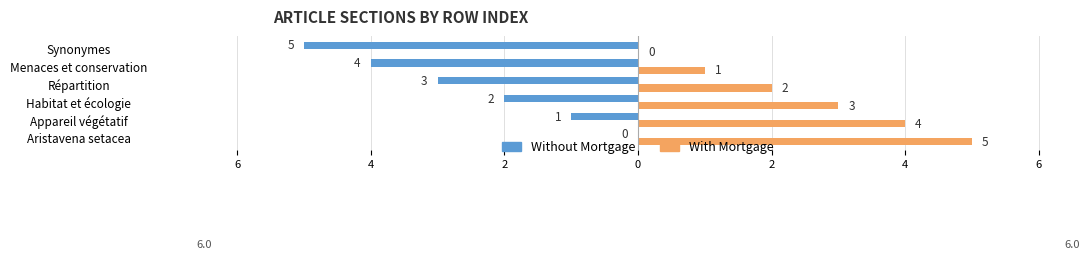

Reading left to right, list all the values displayed in this chart.

Without Mortgage: 0	-1	-2	-3	-4	-5
With Mortgage: 5	4	3	2	1	0